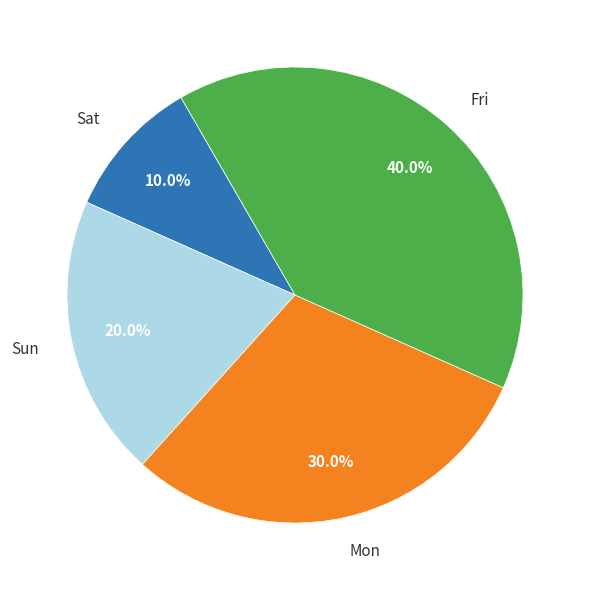

Rank the categories by value from lowest to highest.

Sat, Sun, Mon, Fri